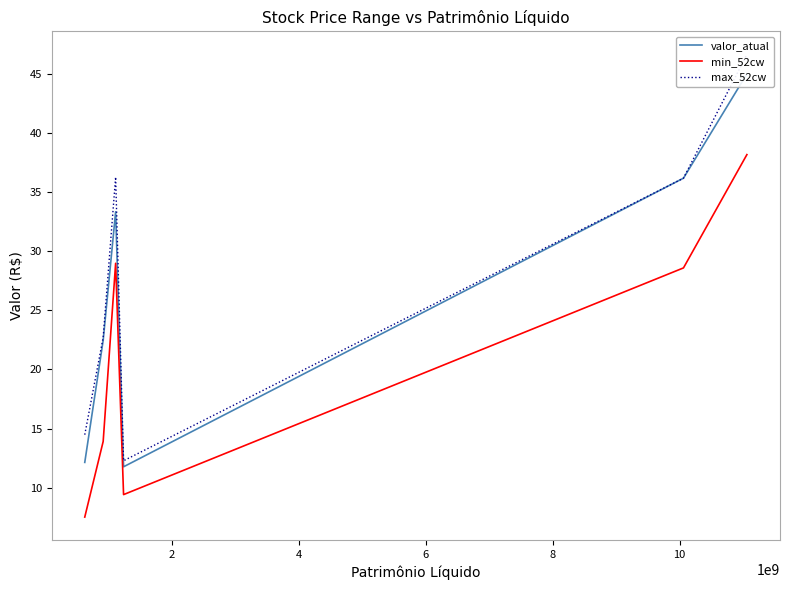

How many series are shown in this chart?

3